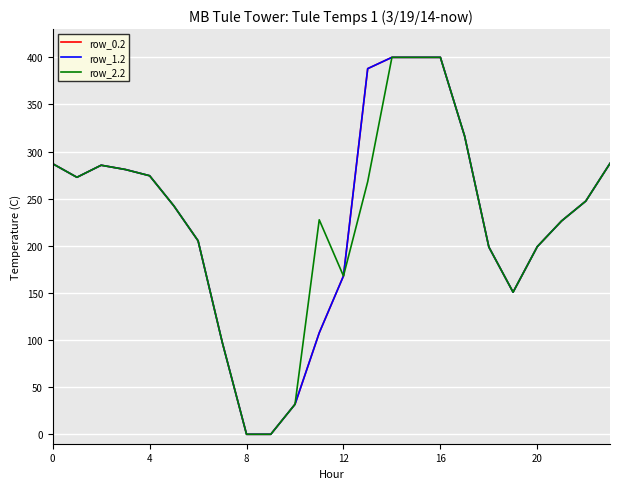

Does the chart display data point markers on the line(s)?

No